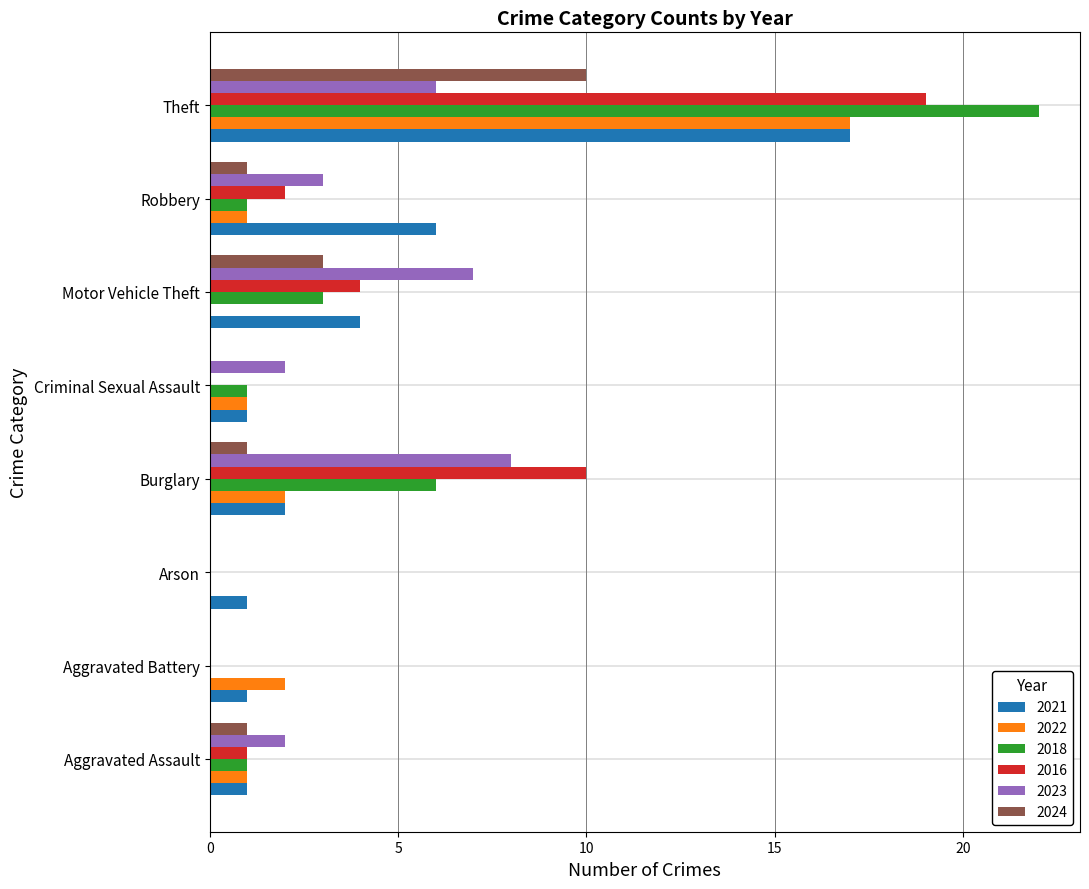

True or false: 2023 has a value of 6 at Theft.

True